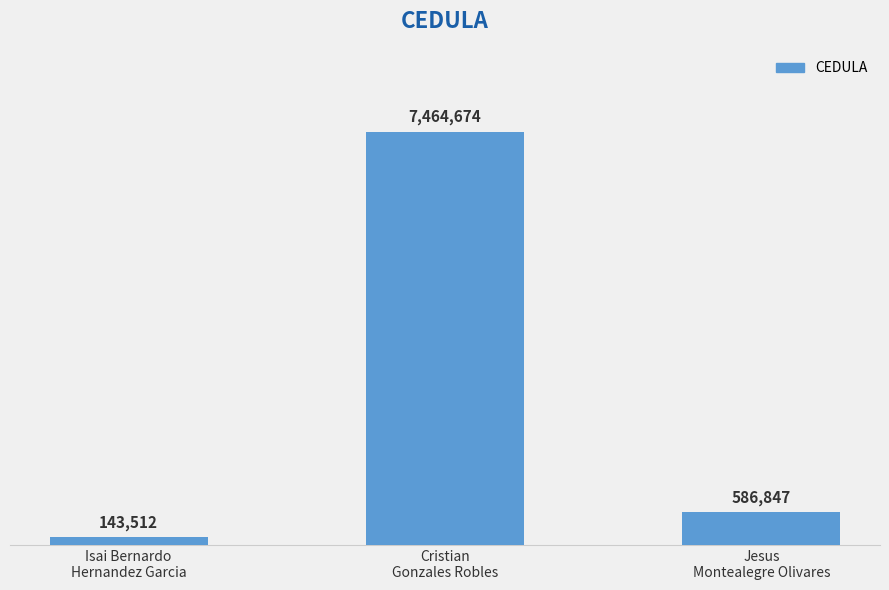

What is the greatest value displayed?

7464674